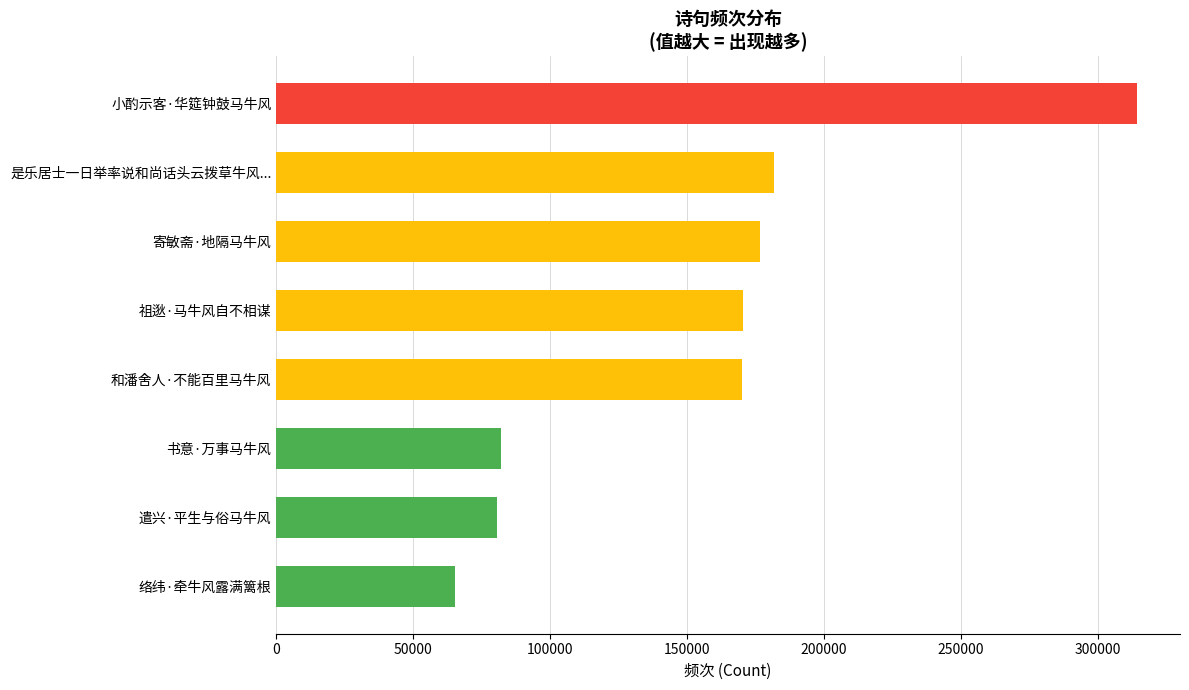

What is the difference between the maximum and minimum values?

249054